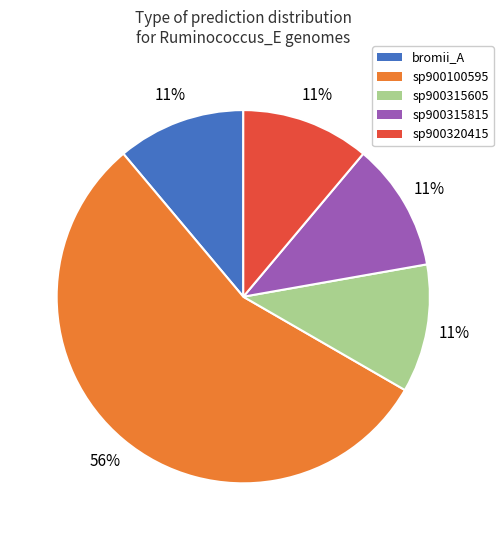

To the nearest percent, what is the average slice percentage?

20%